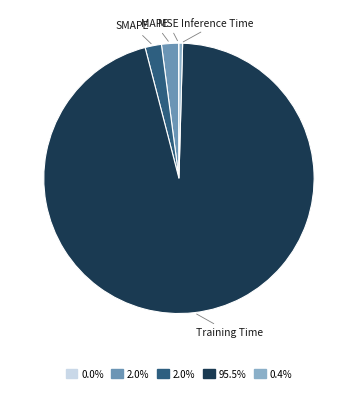

Is the sum of Inference Time and Training Time greater than half?

Yes